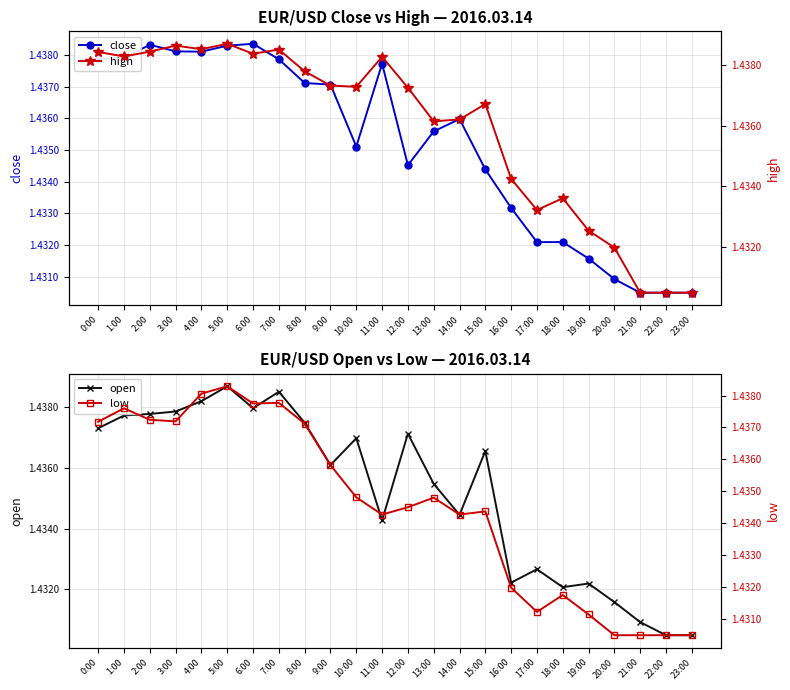

Which series has the widest spread of values?

high